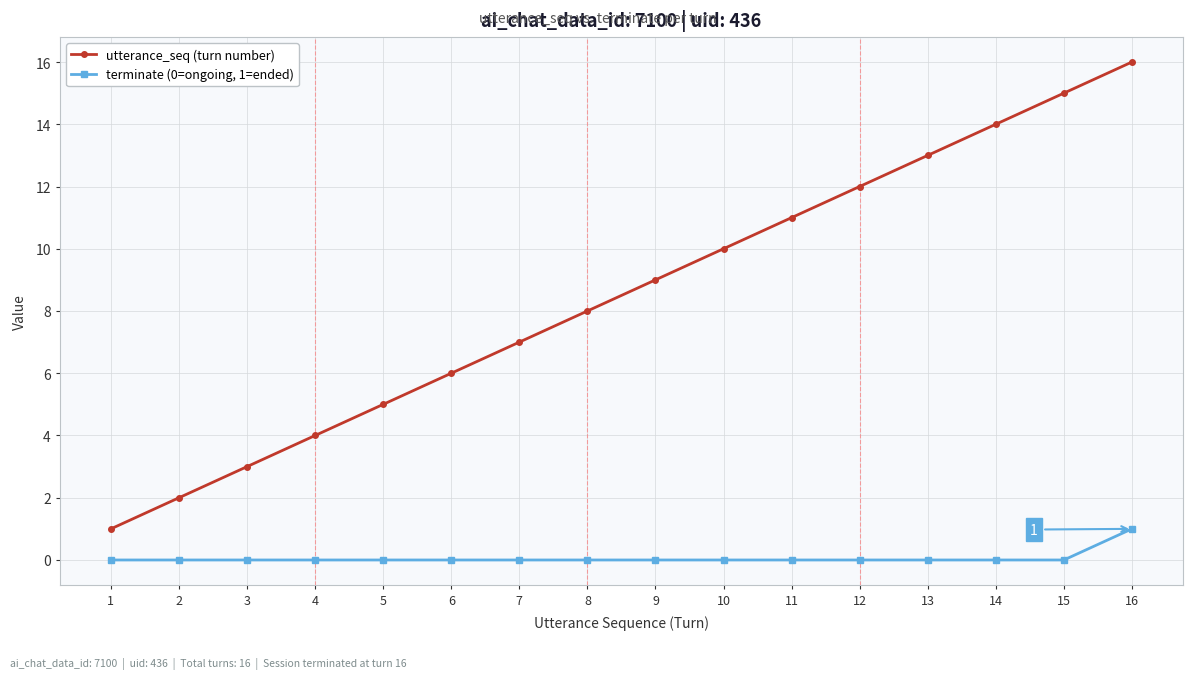

How many lines are shown in the chart?

2